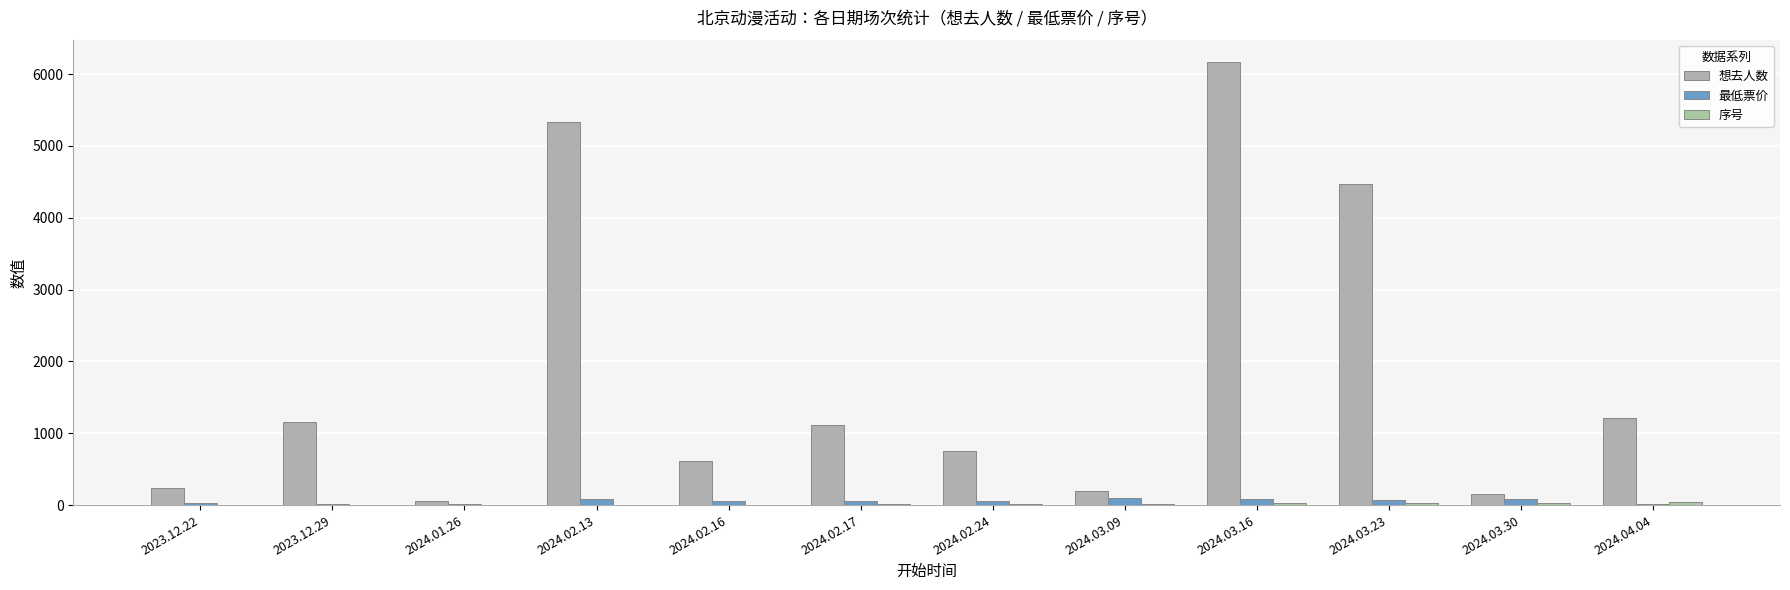

Between 2024.01.26 and 2024.03.16, which series saw the biggest shift?

想去人数